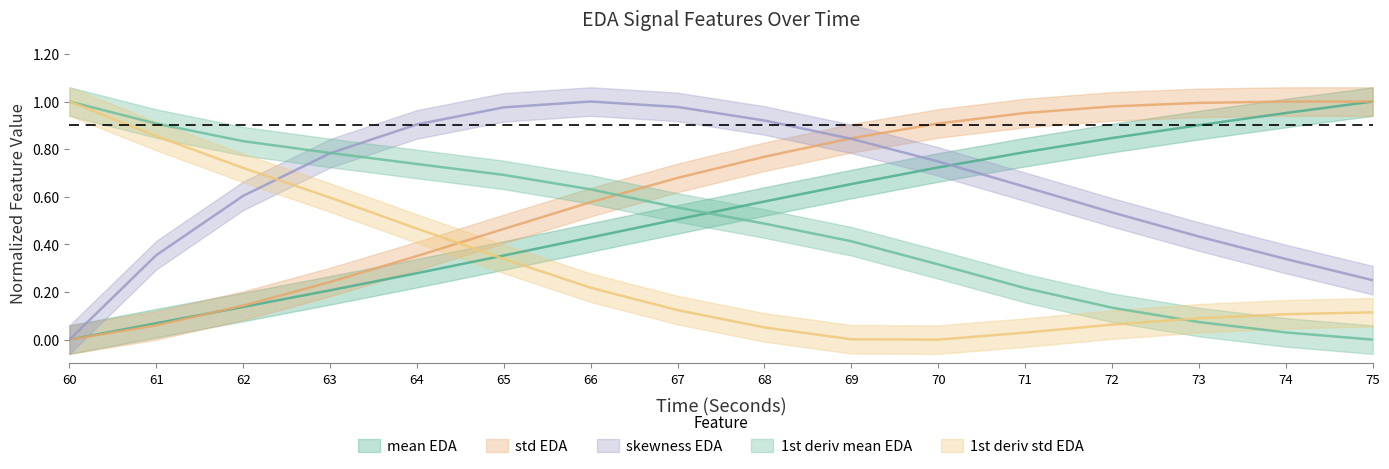

How many data points in skewness_EDA are above 0?

15